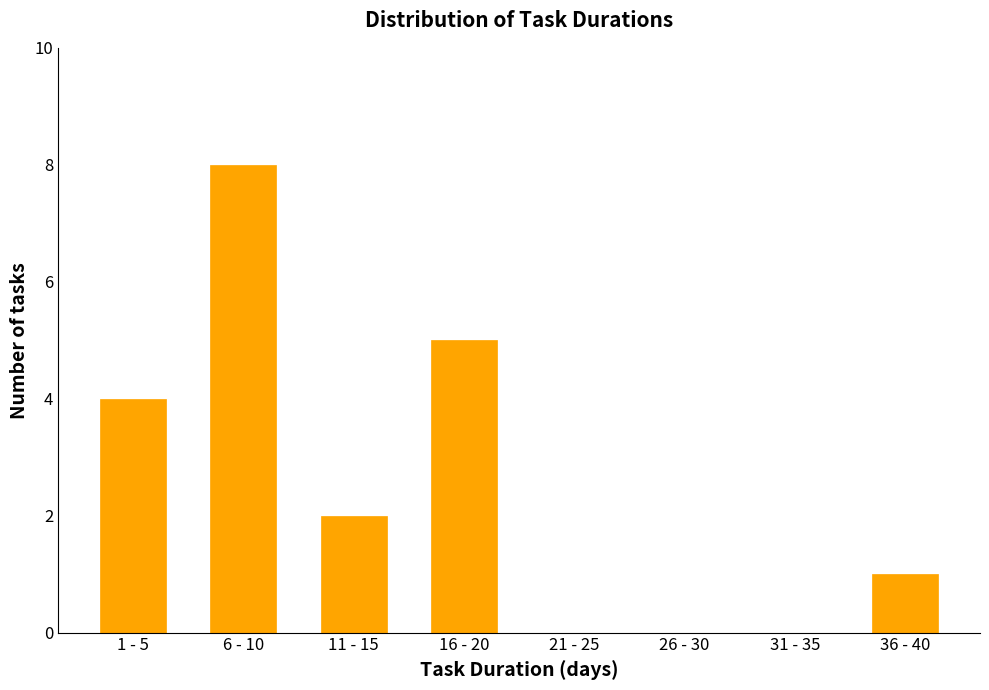

Reading left to right, list all the values displayed in this chart.

1 - 5=4	6 - 10=8	11 - 15=2	16 - 20=5	21 - 25=0	26 - 30=0	31 - 35=0	36 - 40=1